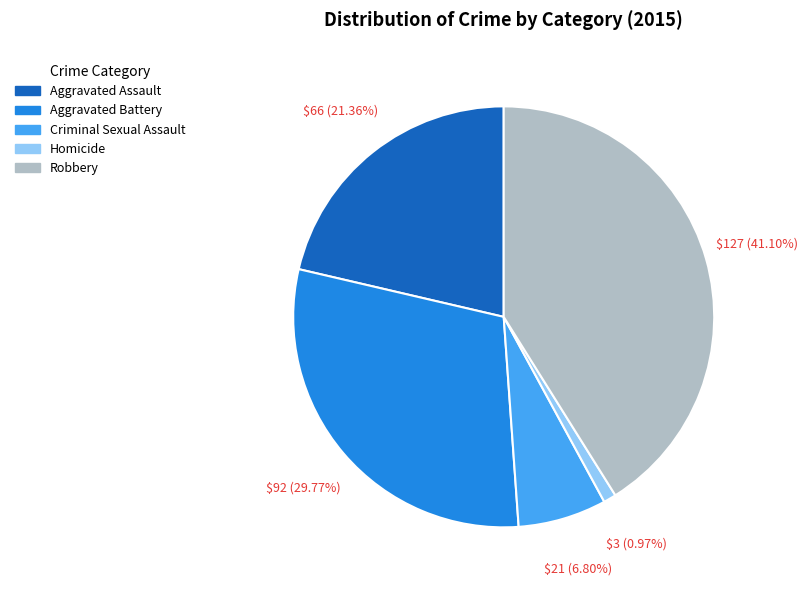

What percentage is the Aggravated Battery slice, to the nearest percent?

30%